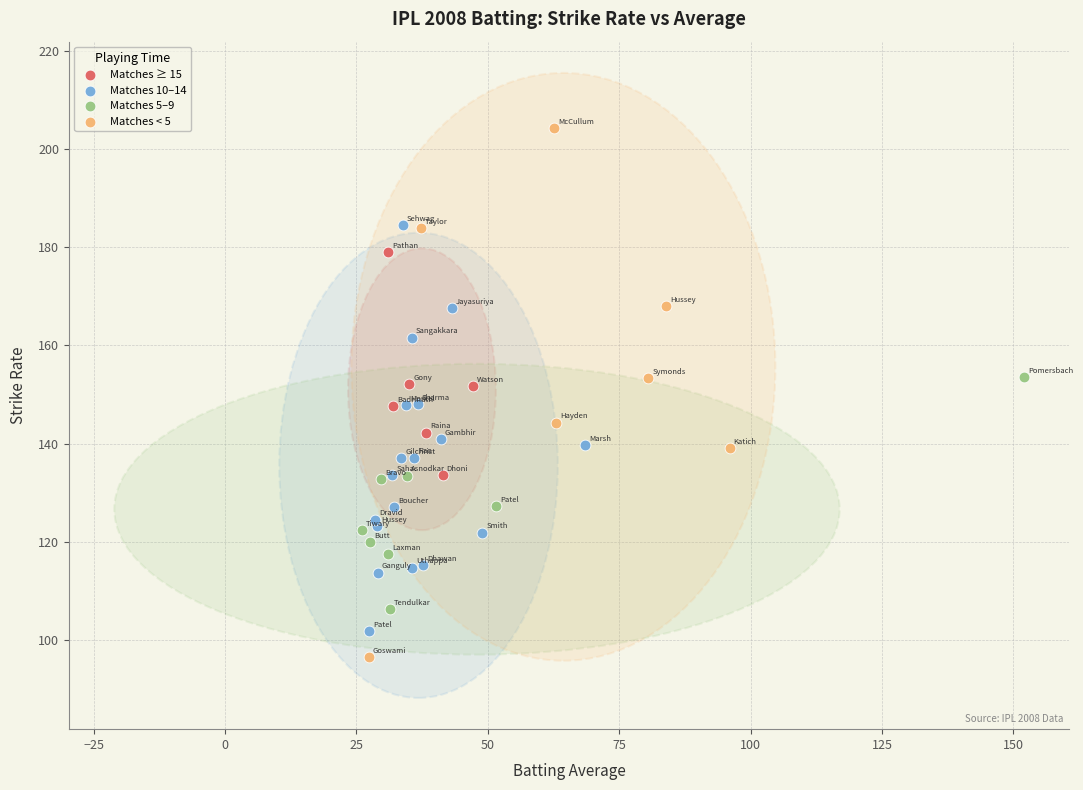

Which series contains the lowest Y value?

Matches < 5